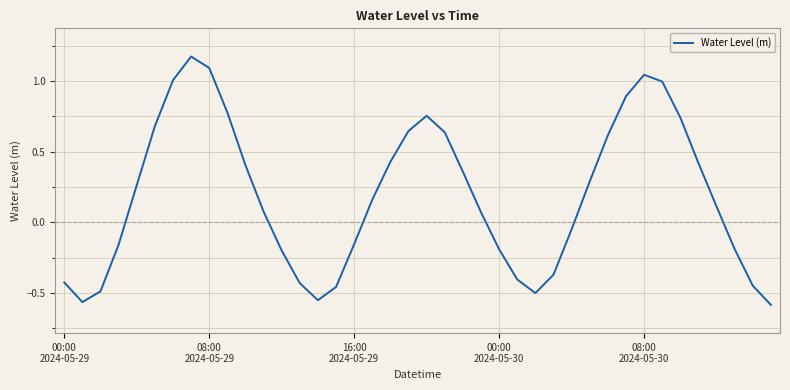

What is the difference between the maximum and minimum values?

1.8